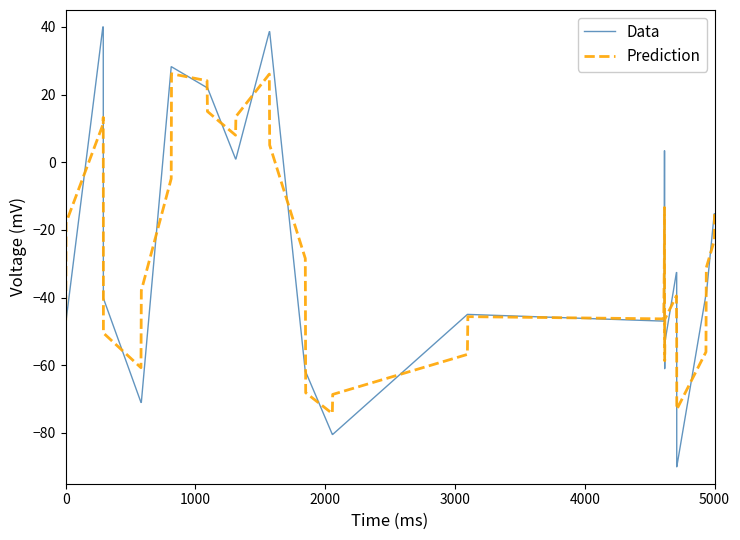

What is the highest value of the Prediction series?

26.2